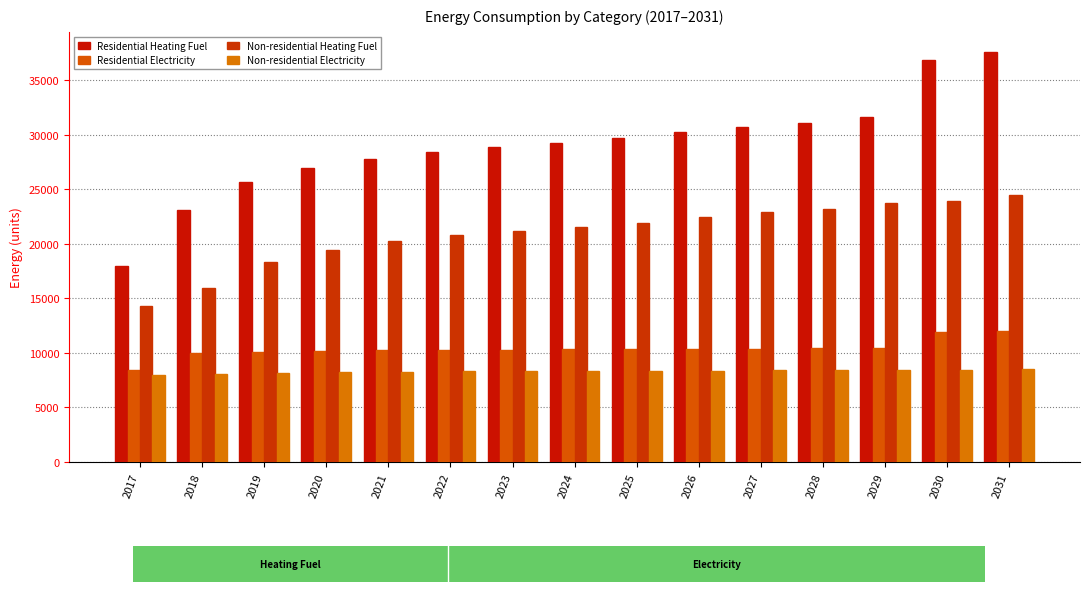

How many bars are there in total?

60